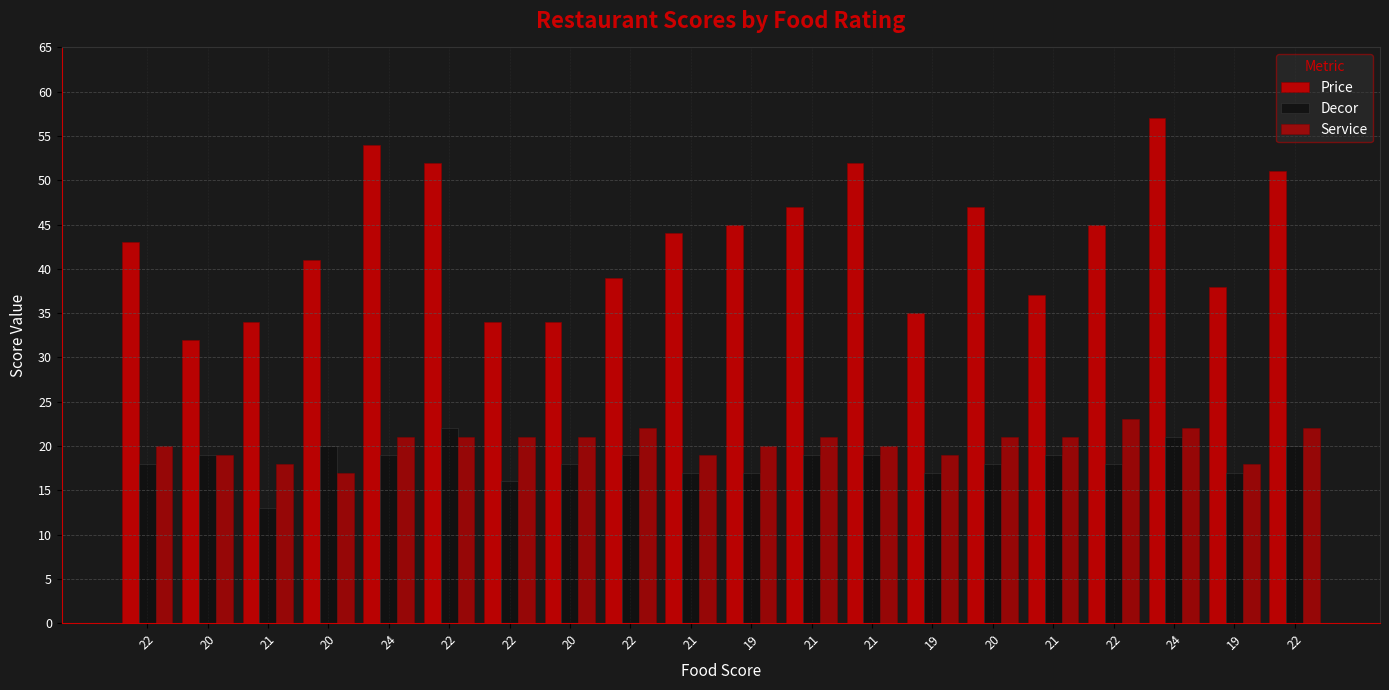

How many groups of bars are there?

20